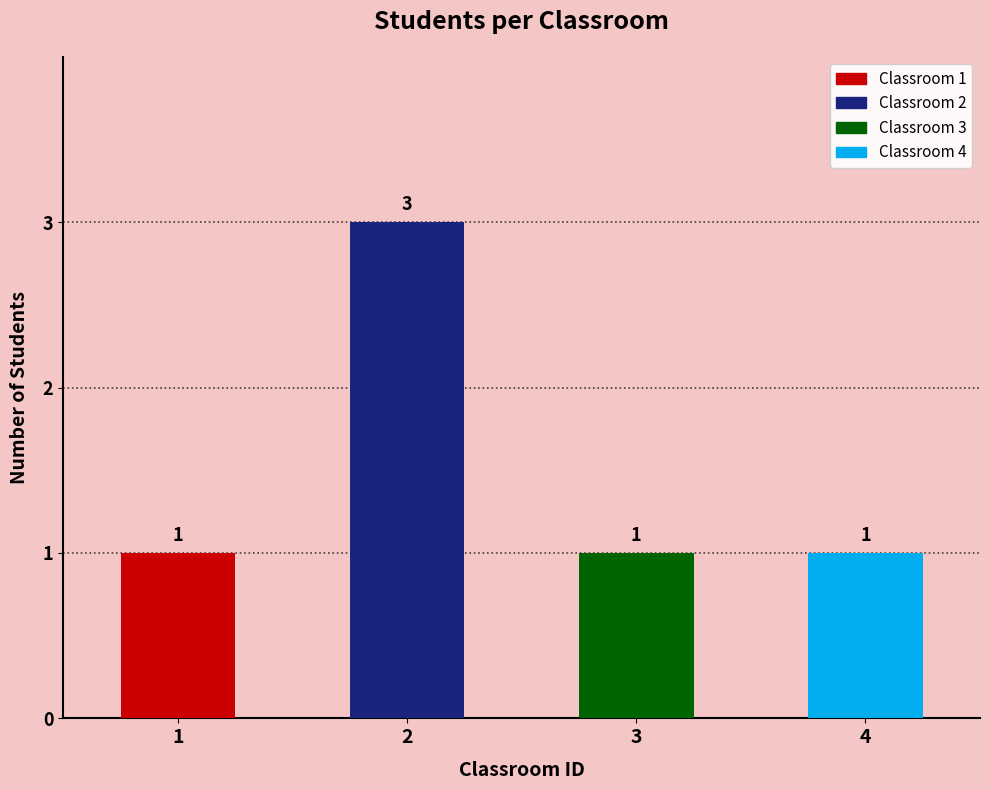

How many bars are there in total?

4